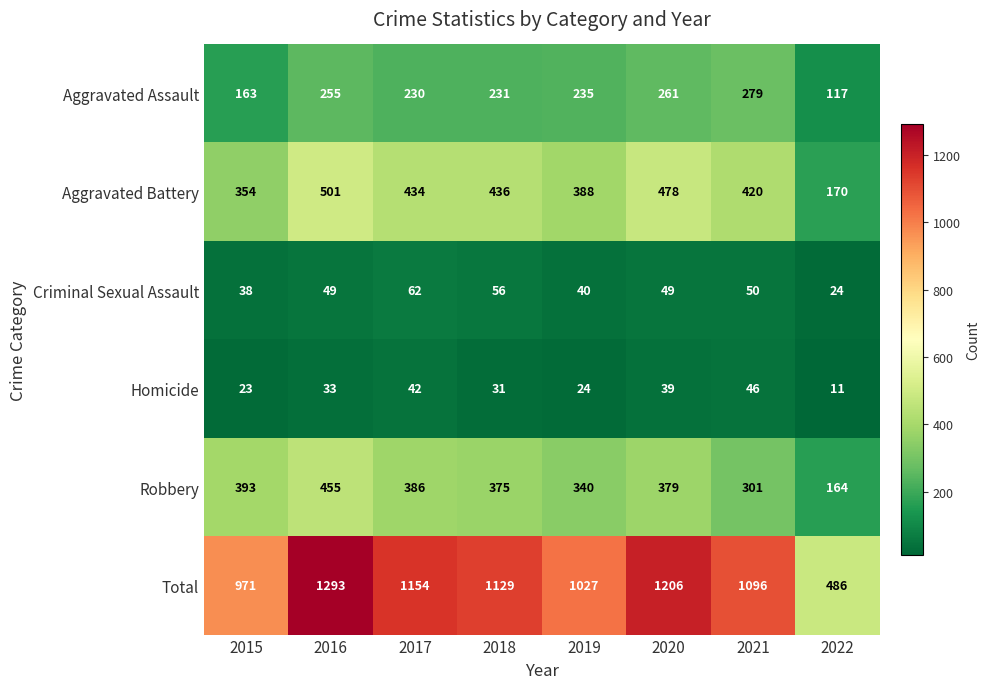

What is the minimum value shown in the chart?

11